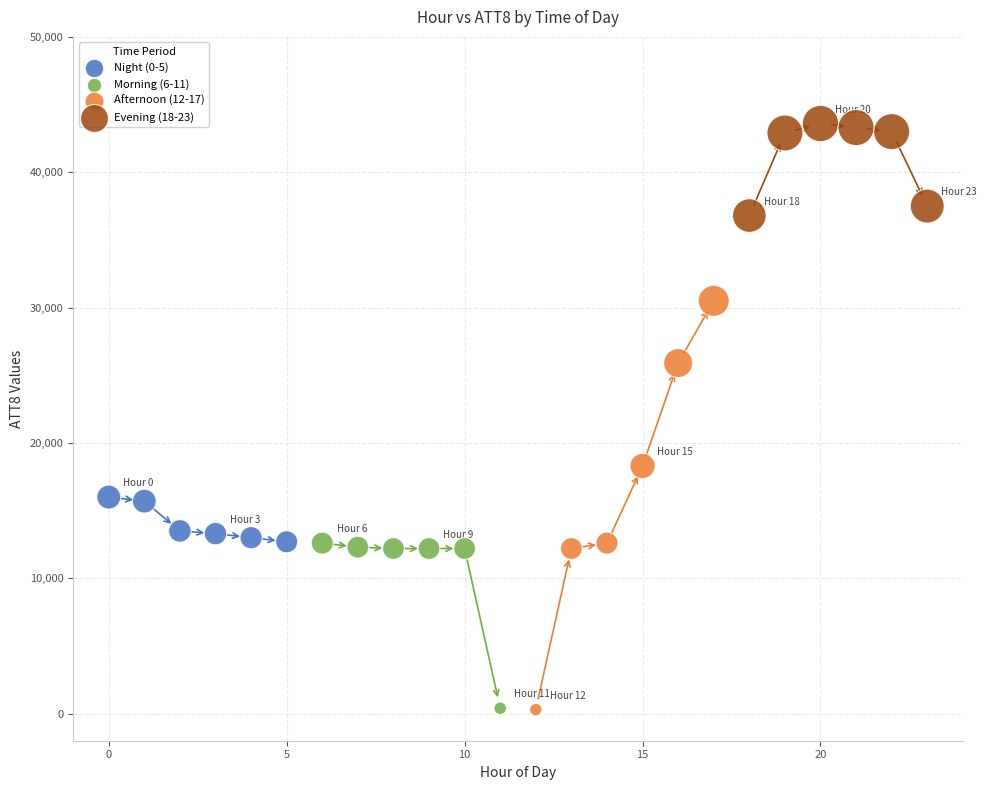

Which series has the widest spread of Y values?

Afternoon (12-17)